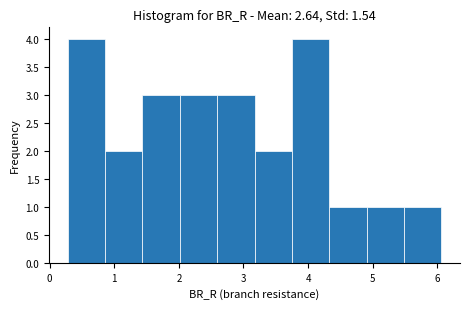

Reading left to right, list every bar in this chart as the range it spans on the x-axis followed by its height. Neither the bar edges nor the heights are printed on the chart, so give them approximately, as read against the axes.

0.3 to 0.9: 4
0.9 to 1.4: 2
1.4 to 2.0: 3
2.0 to 2.6: 3
2.6 to 3.2: 3
3.2 to 3.7: 2
3.7 to 4.3: 4
4.3 to 4.9: 1
4.9 to 5.5: 1
5.5 to 6.1: 1